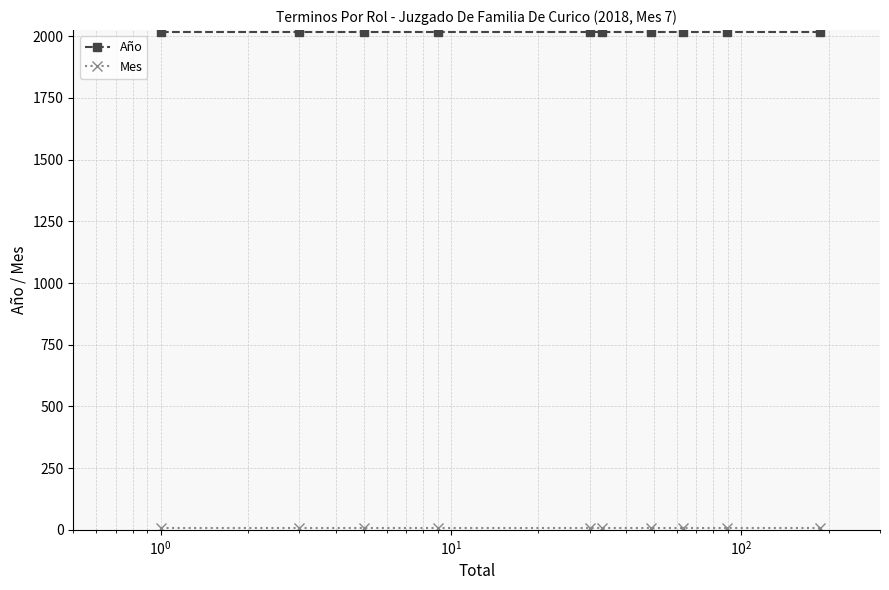

At how many categories does at least one series exceed 291?

10